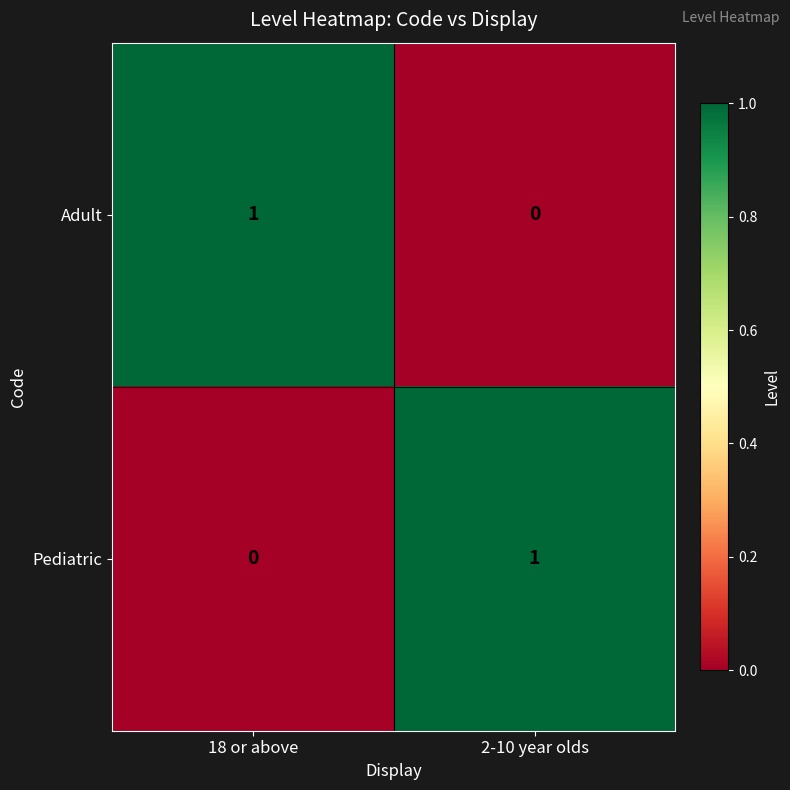

The Pediatric series shows 0 at 2-10 year olds. True or false?

False